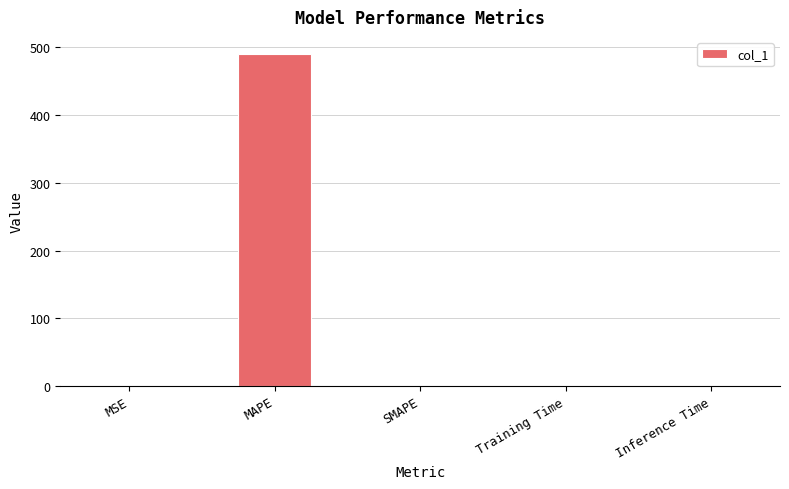

Which label corresponds to the largest value in the chart?

MAPE